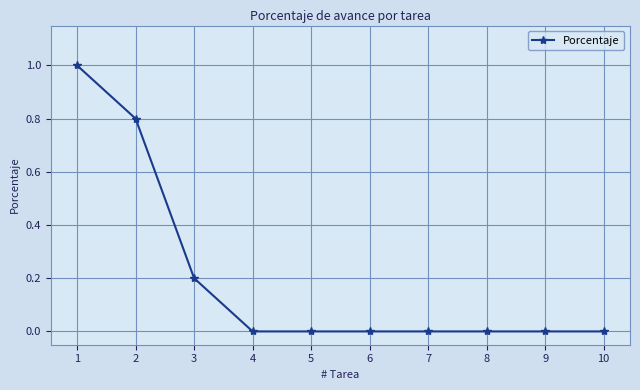

What is the difference between the maximum and minimum values?

1.0